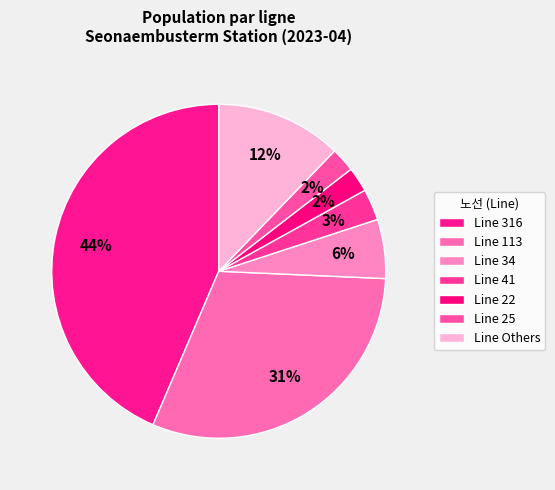

How many segments does this pie chart have?

7